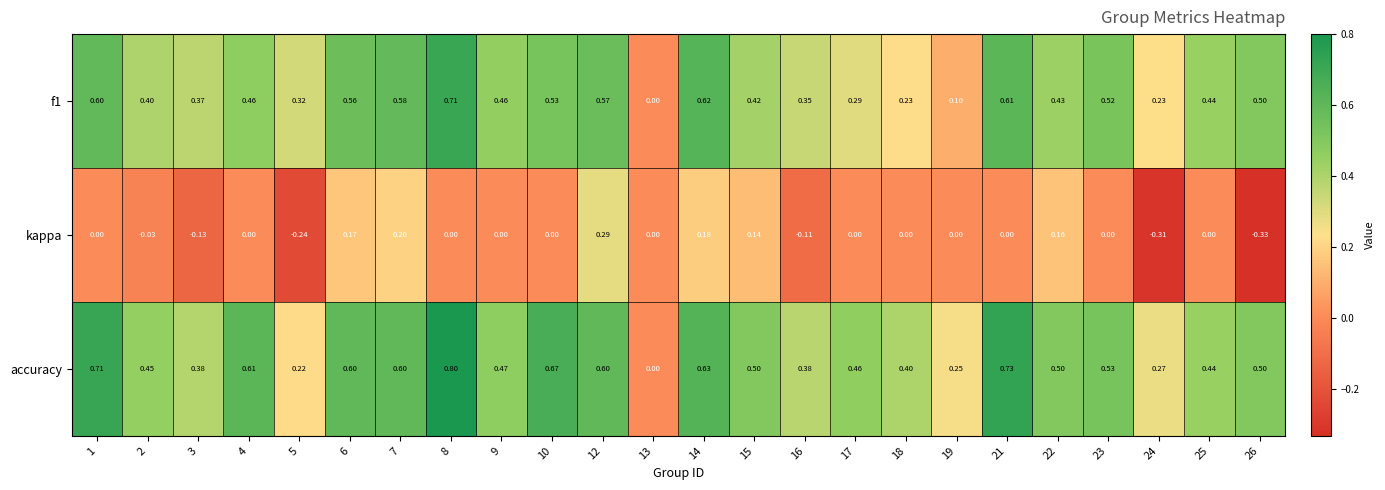

Between 4 and 17, which series saw the biggest shift?

f1